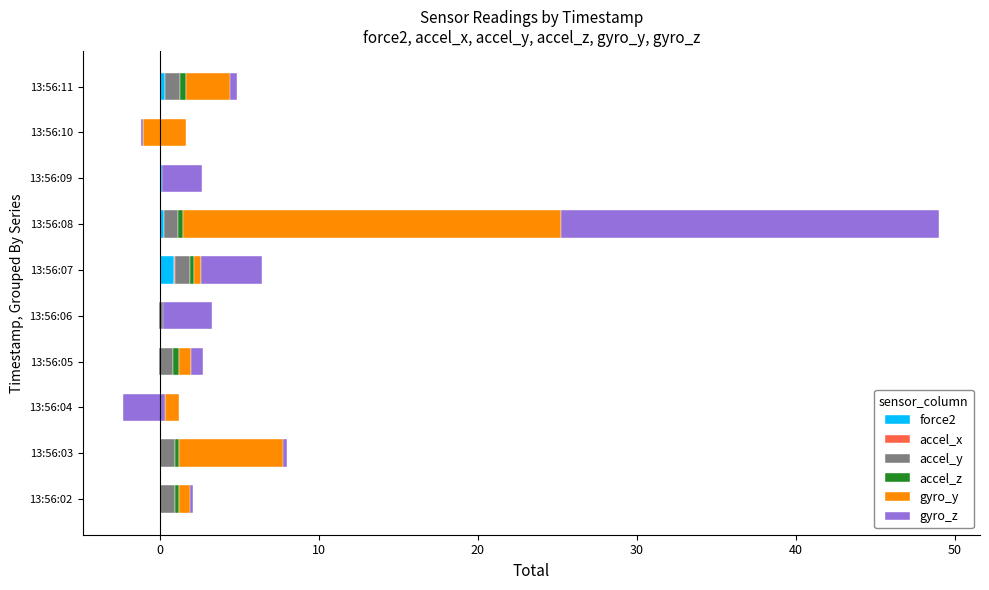

What is the difference between the maximum and second lowest values in the accel_y series?

0.1